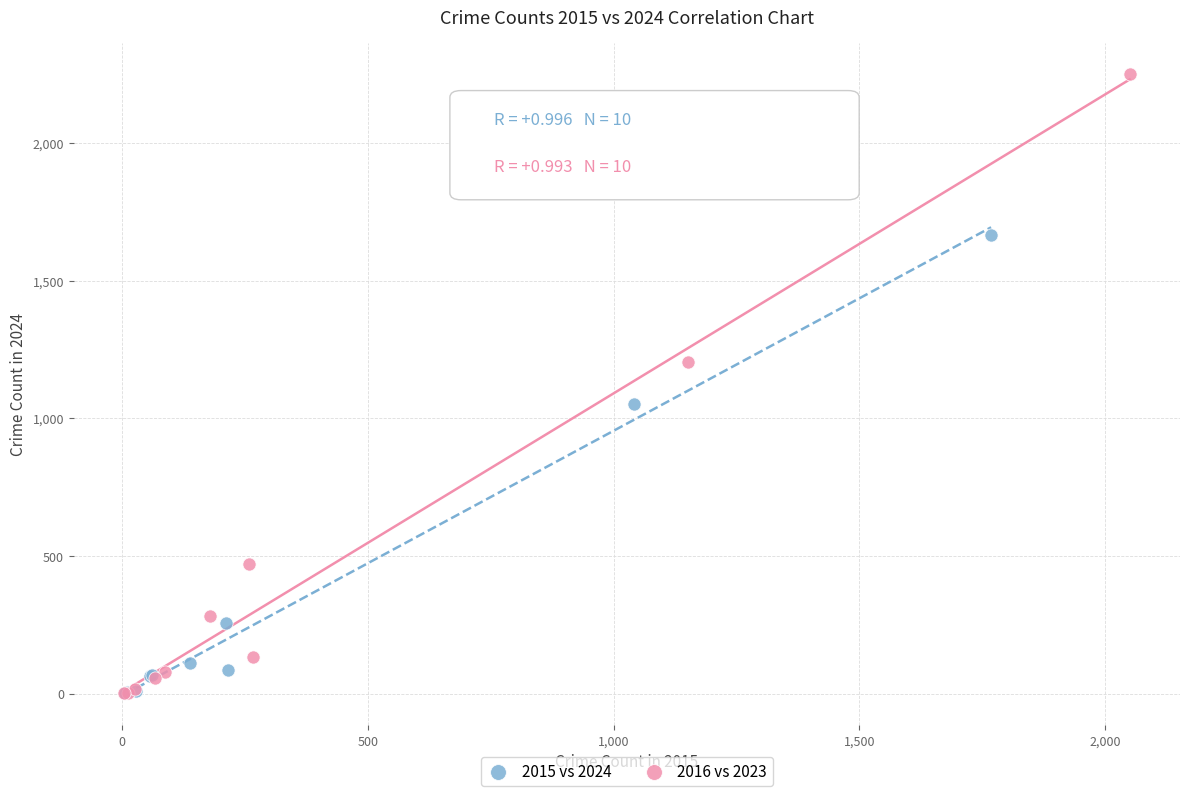

Which series has the largest Y range (max minus min)?

2016 vs 2023